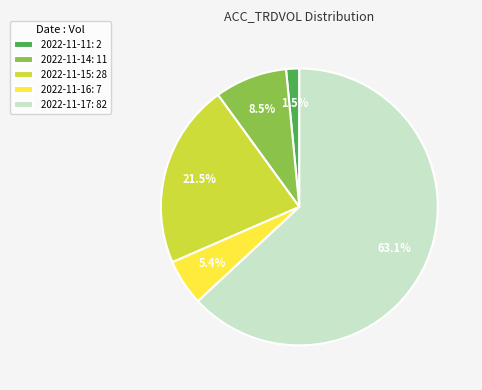

Between 2022-11-15: 28 and 2022-11-16: 7, which is larger?

2022-11-15: 28